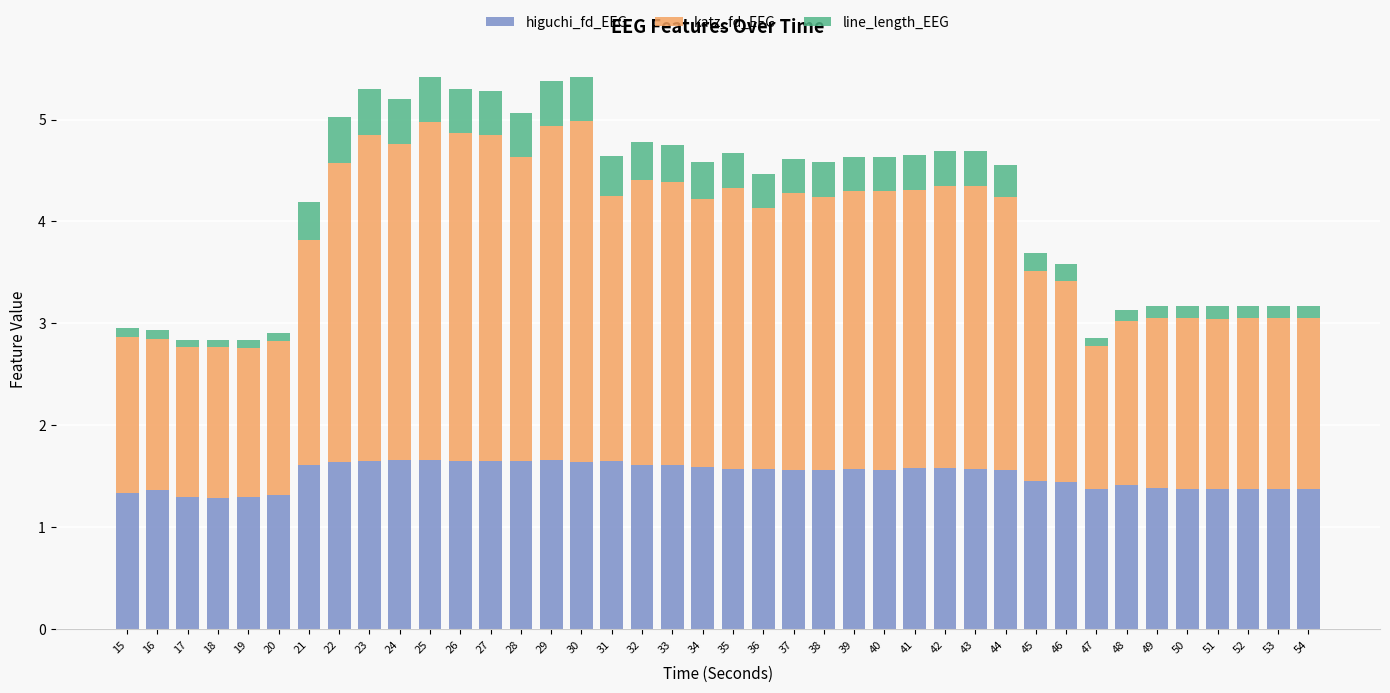

The value of higuchi_fd_EEG at 27 is 2.9. True or false?

False